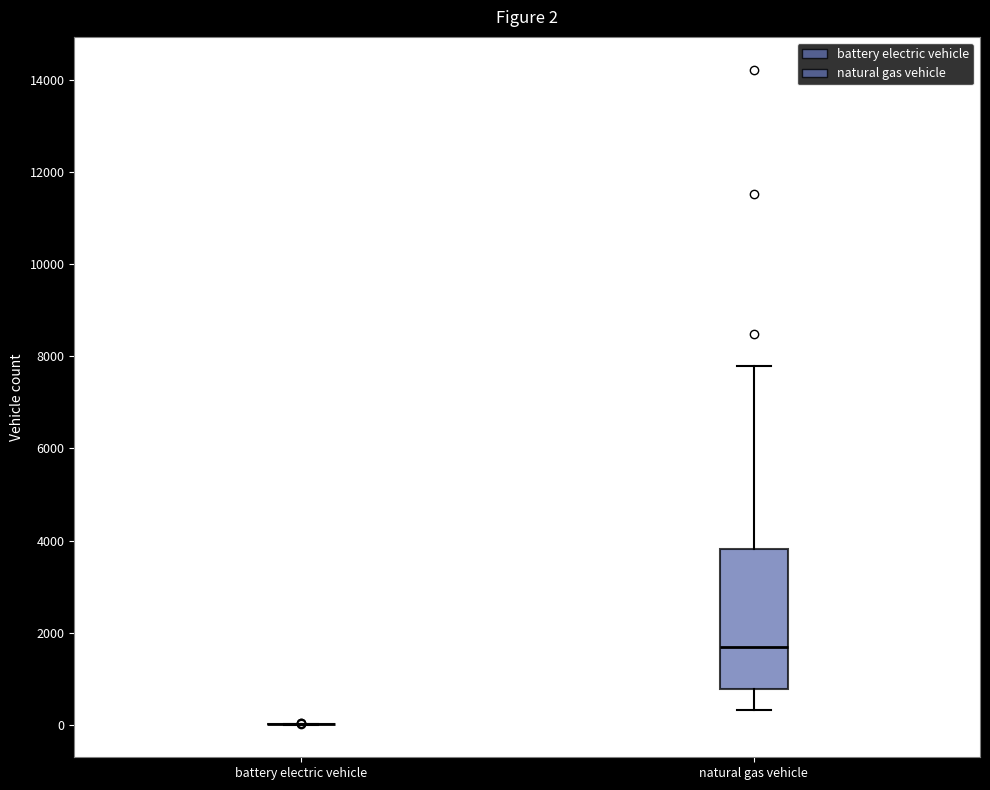

Which box is the tallest, from its lower edge to its upper edge?

natural gas vehicle